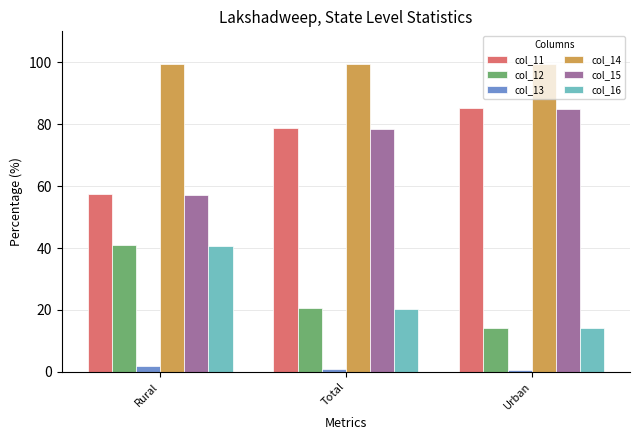

Is the value of col_11 at Total greater than the value of col_12 at Rural?

Yes